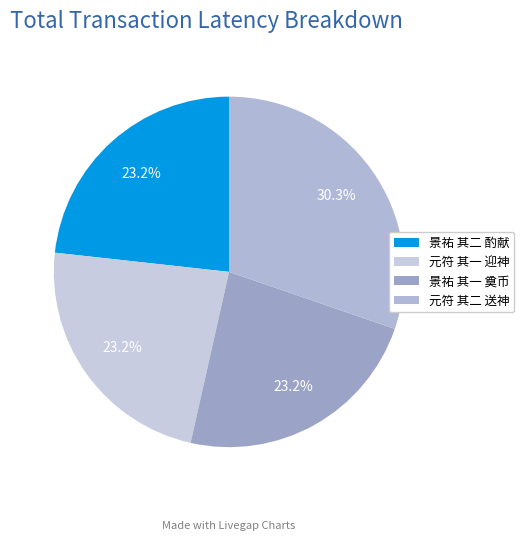

Which slice is the smallest?

元符祭神州地祇二首 其一 迎神用《宁安》。八变。